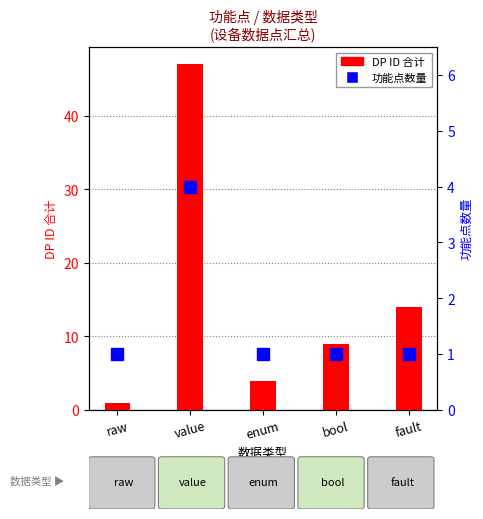

The value of 功能点数量 at value is 4. True or false?

True